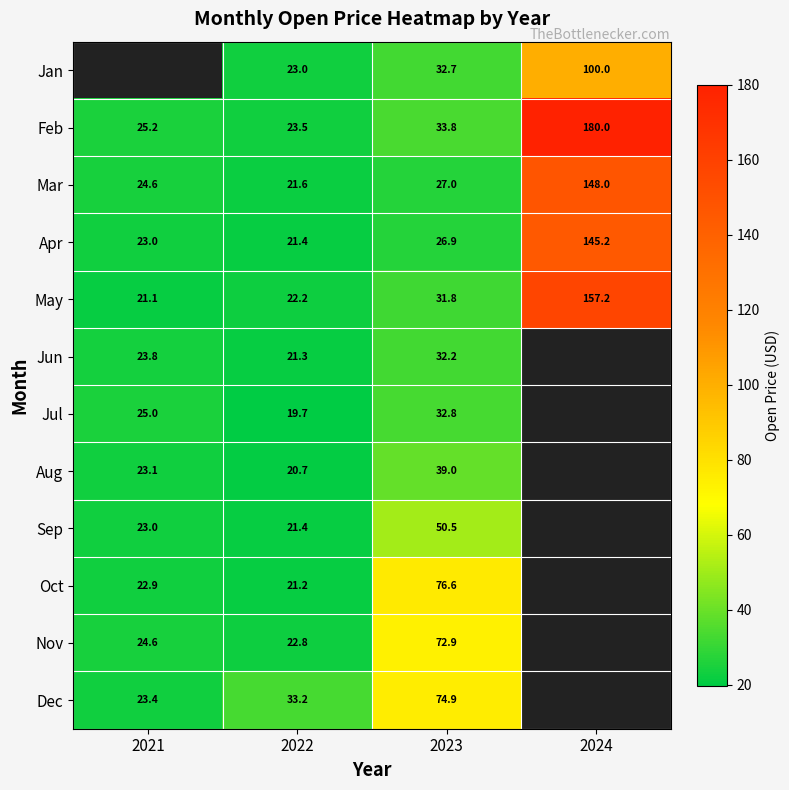

At which label is May closest to 89?

2023